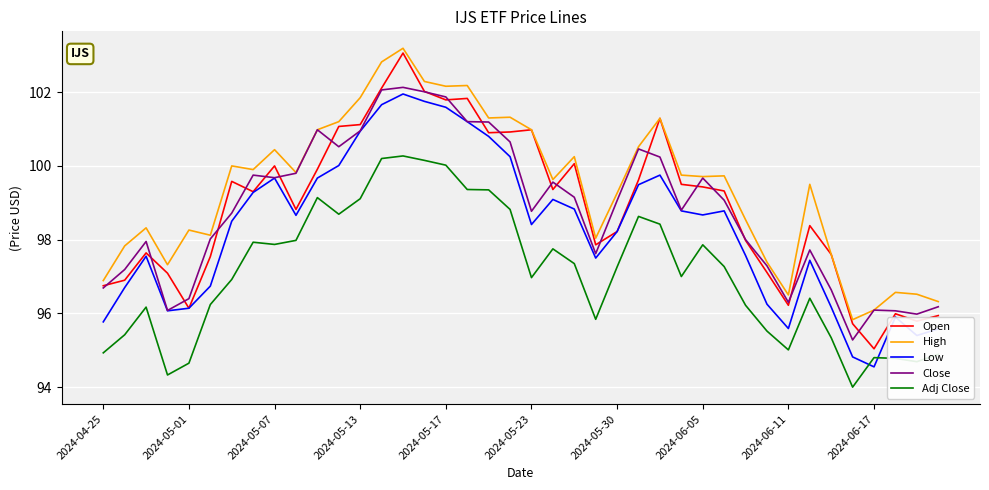

What is the maximum value shown in the chart?

103.2